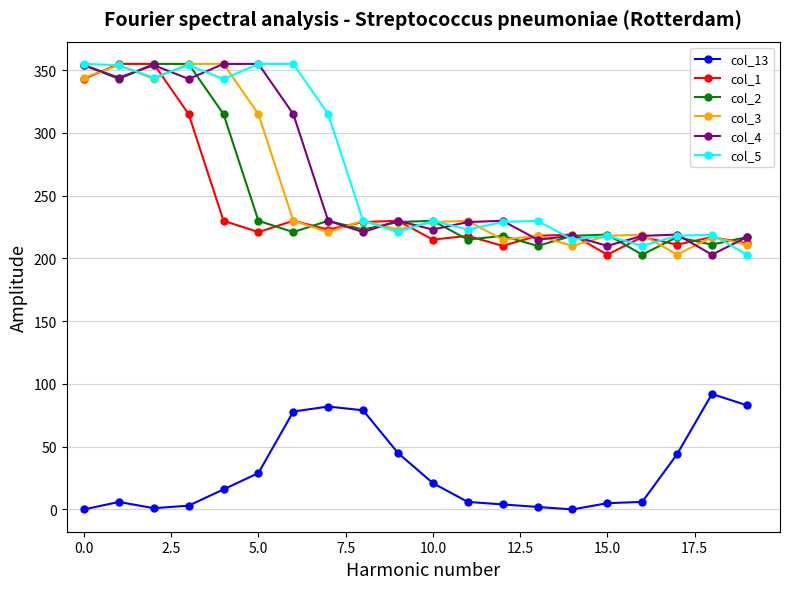

At how many categories does at least one series exceed 60?

20